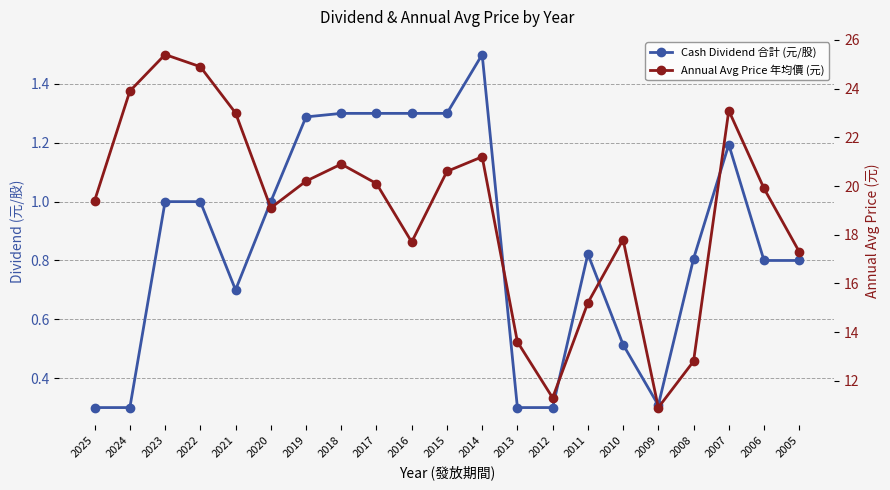

Reading left to right, extract all data points from this chart.

Cash Dividend 合計 (元/股): 0.3	0.3	1.0	1.0	0.7	1.0	1.3	1.3	1.3	1.3	1.3	1.5	0.3	0.3	0.8	0.5	0.3	0.8	1.2	0.8	0.8
Annual Avg Price 年均價 (元): 19.4	23.9	25.4	24.9	23.0	19.1	20.2	20.9	20.1	17.7	20.6	21.2	13.6	11.3	15.2	17.8	10.9	12.8	23.1	19.9	17.3